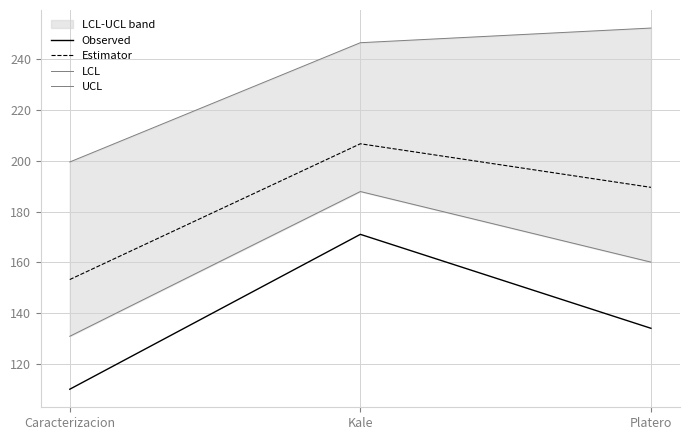

How many series are shown in this chart?

4